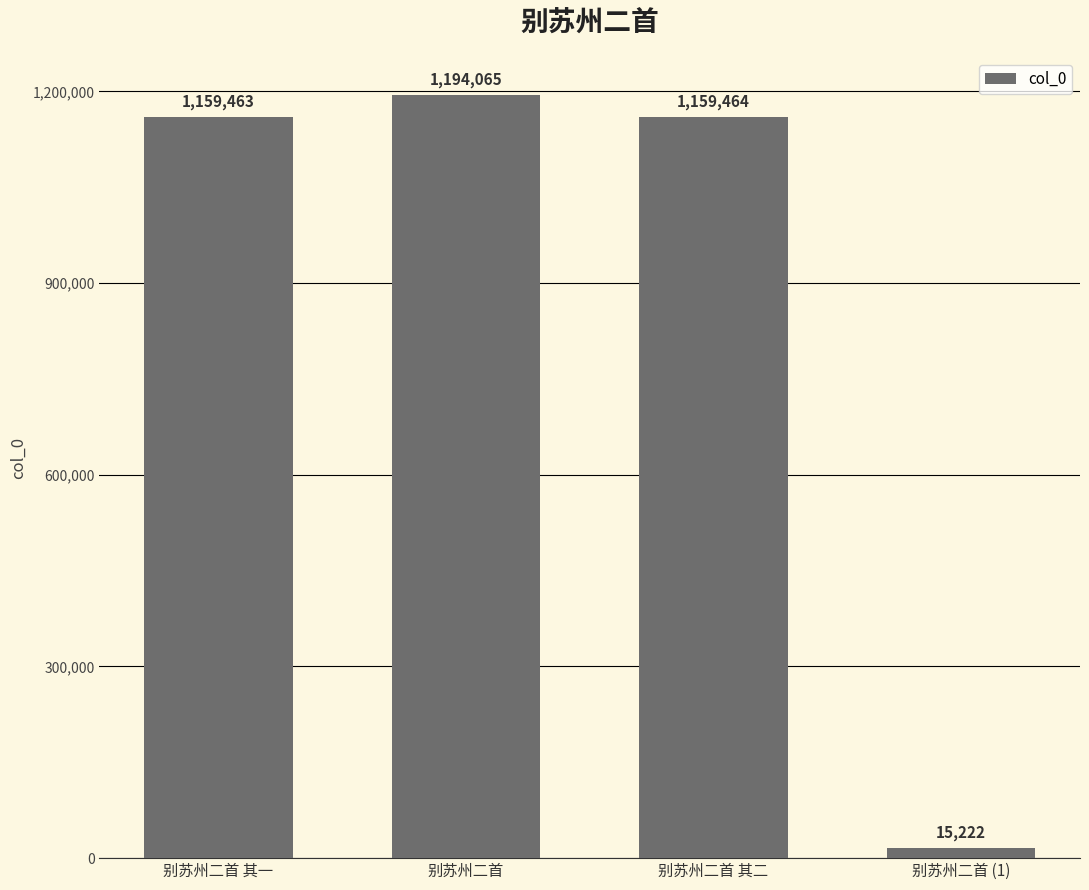

What is the difference between the second highest and second lowest values?

1